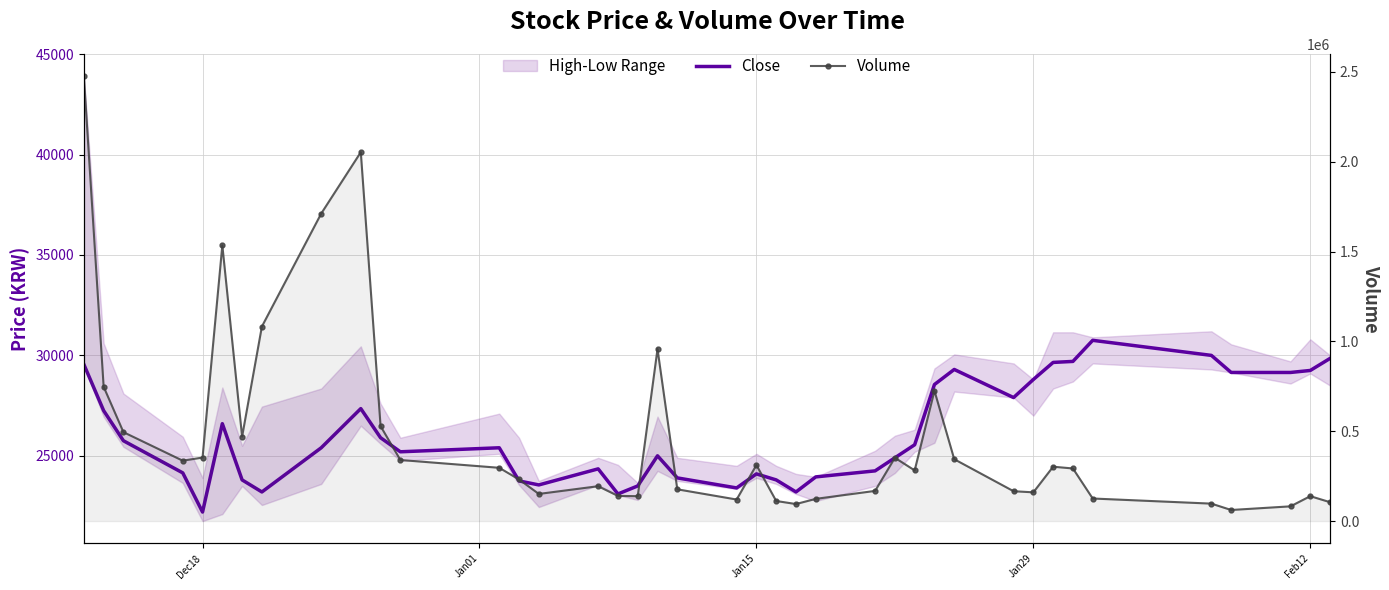

How many data points in Volume are above 292871?

19